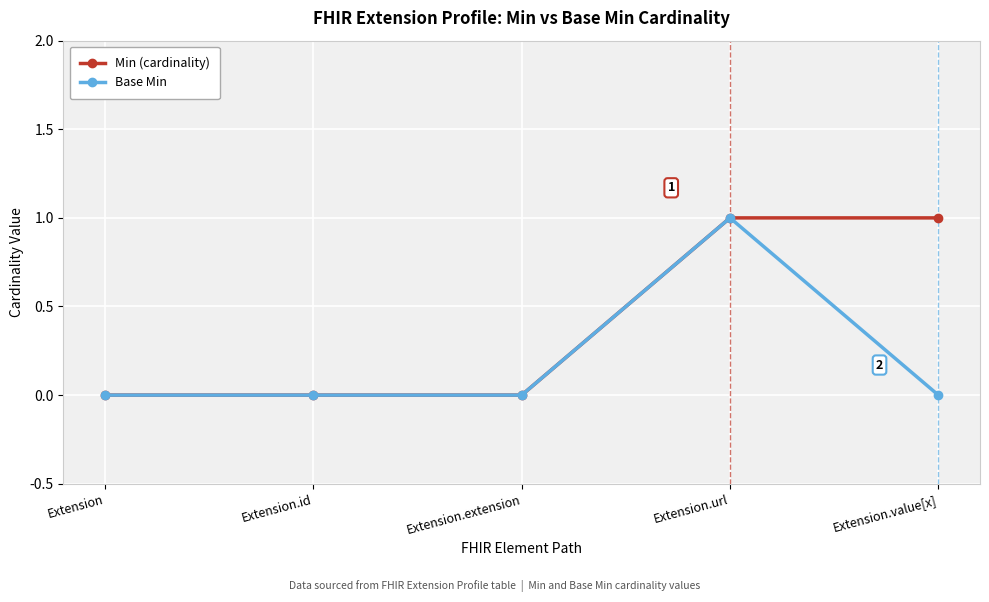

Rank the series by their average value, from highest to lowest.

Min (cardinality), Base Min